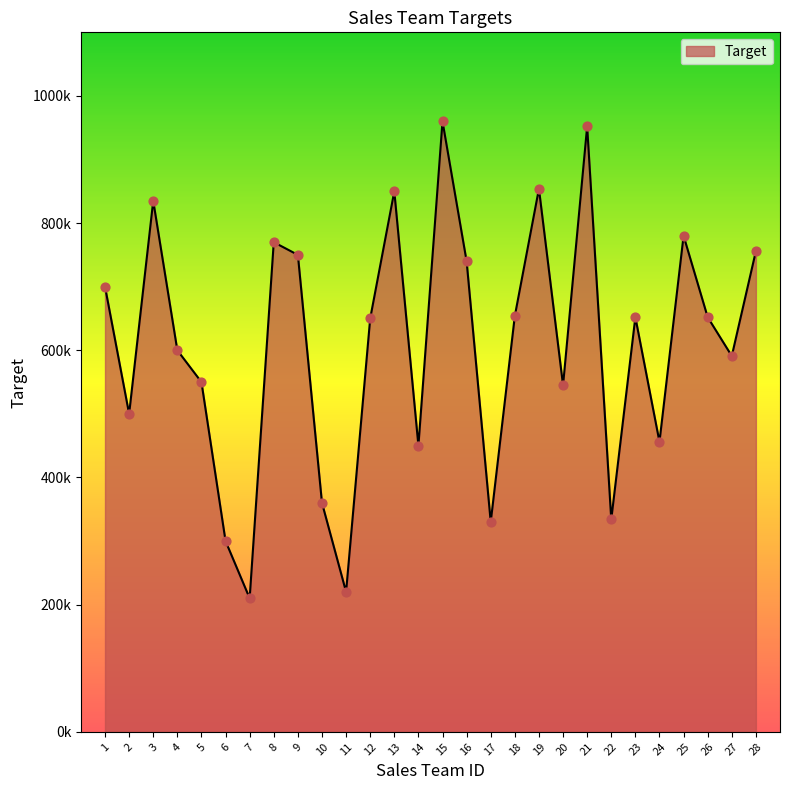

What is the ratio of the value at 6 to the value at 13?

0.4